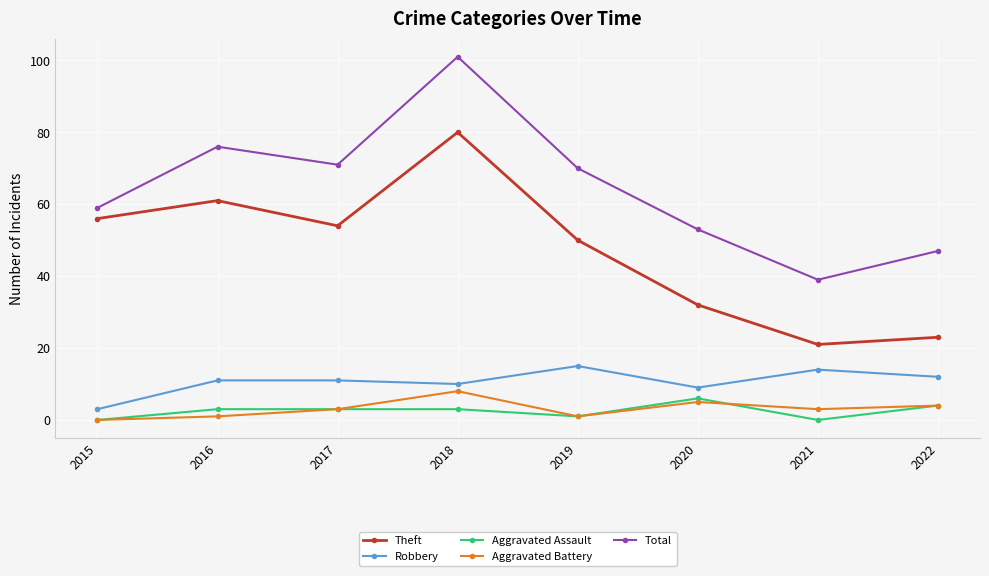

What value does the Aggravated Battery series have at 2016?

1